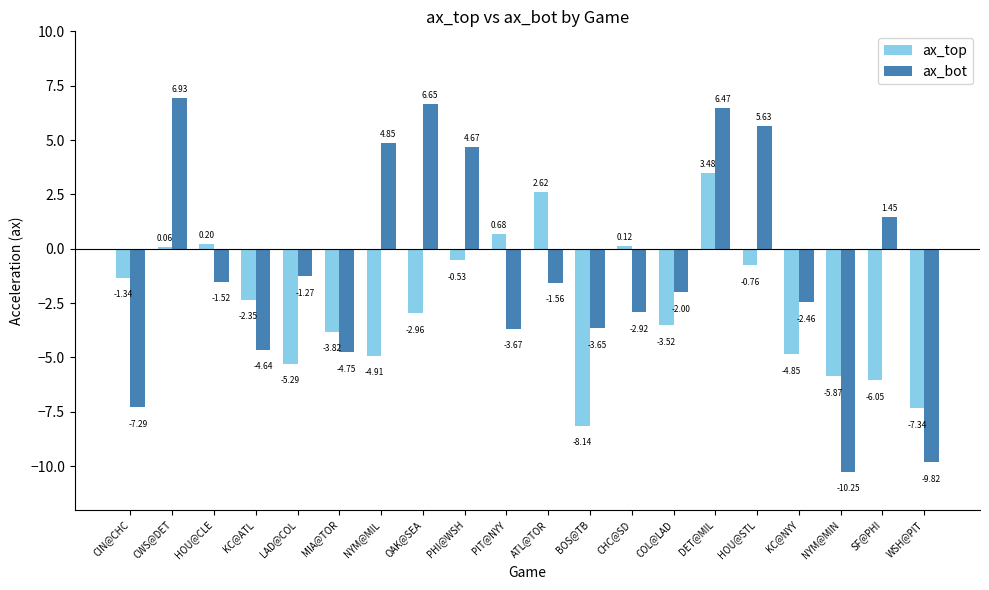

Are the bars grouped side by side (vs. stacked)?

Yes